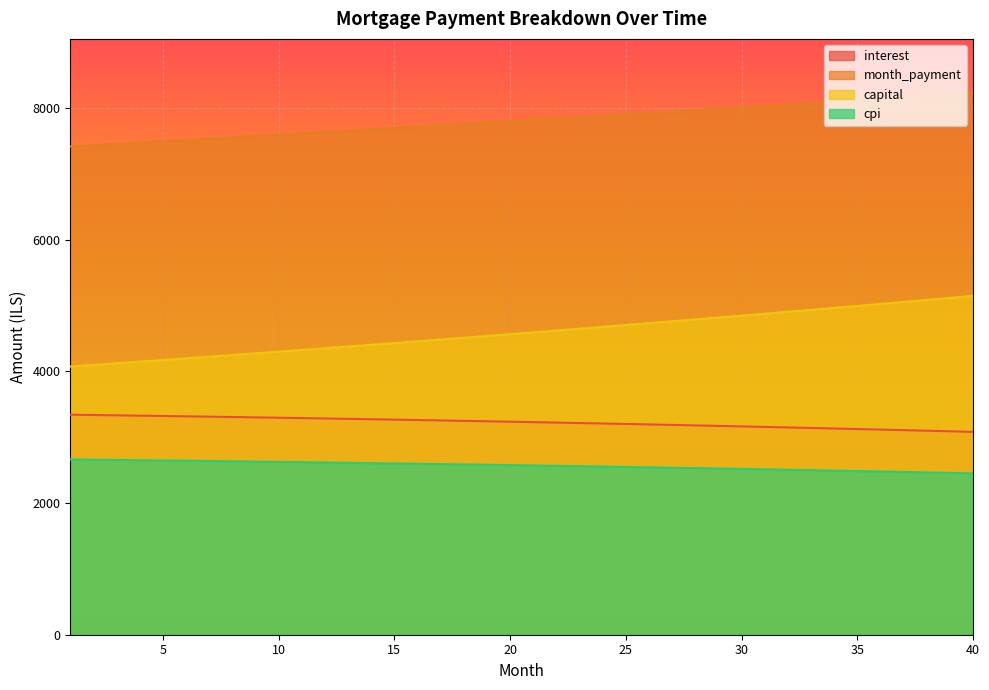

What is the sum of the cpi values at 39 and 38?

4924.5